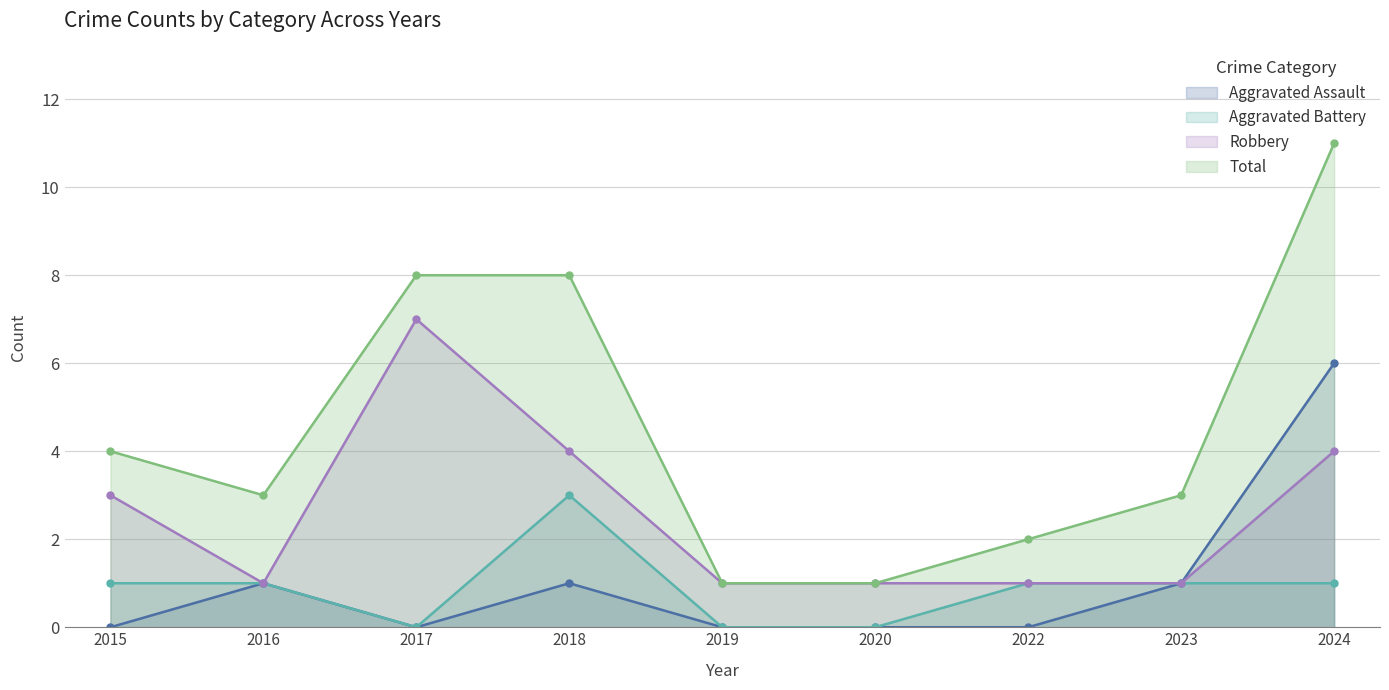

True or false: Aggravated Battery and Total intersect in this chart.

False